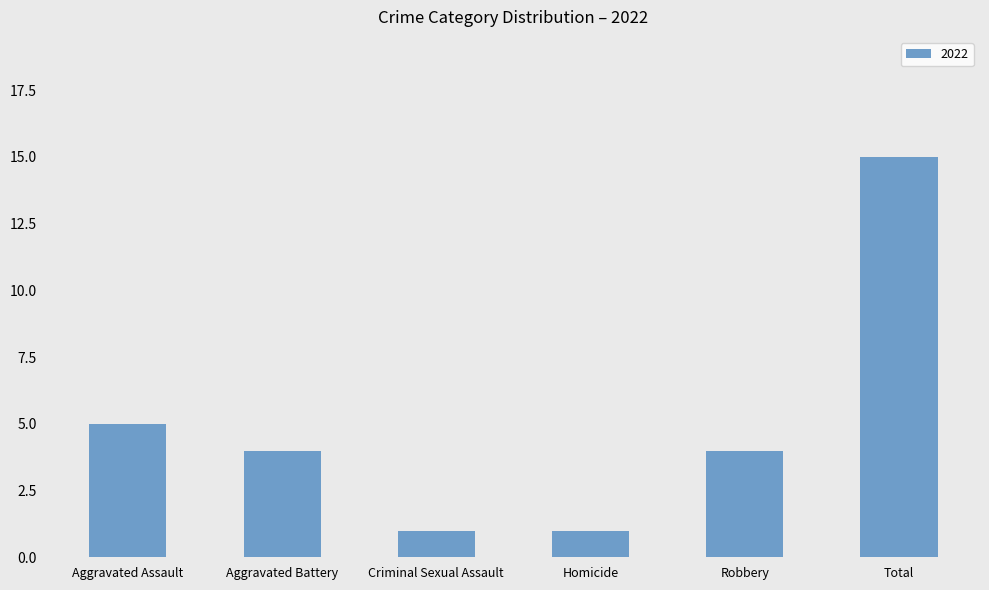

Which has a higher value, Robbery or Homicide?

Robbery